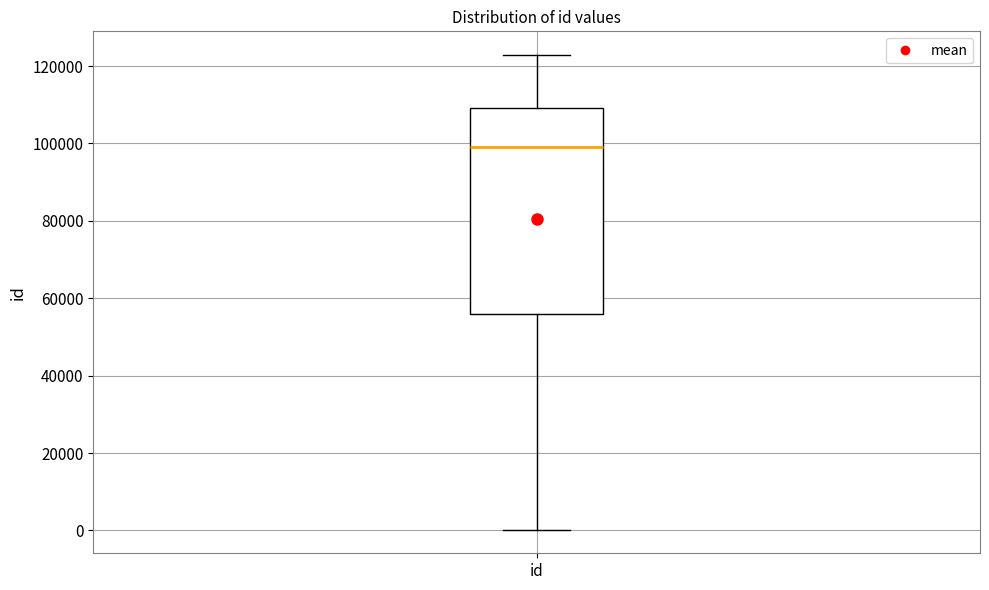

Transcribe this box plot: give where the median line is, the range the box spans, and where the two whiskers end, as read against the y-axis. The values are not printed on the chart, so give them approximately, as read against the axis.

median 98000, box 56000 to 110000, whiskers 0 to 122000